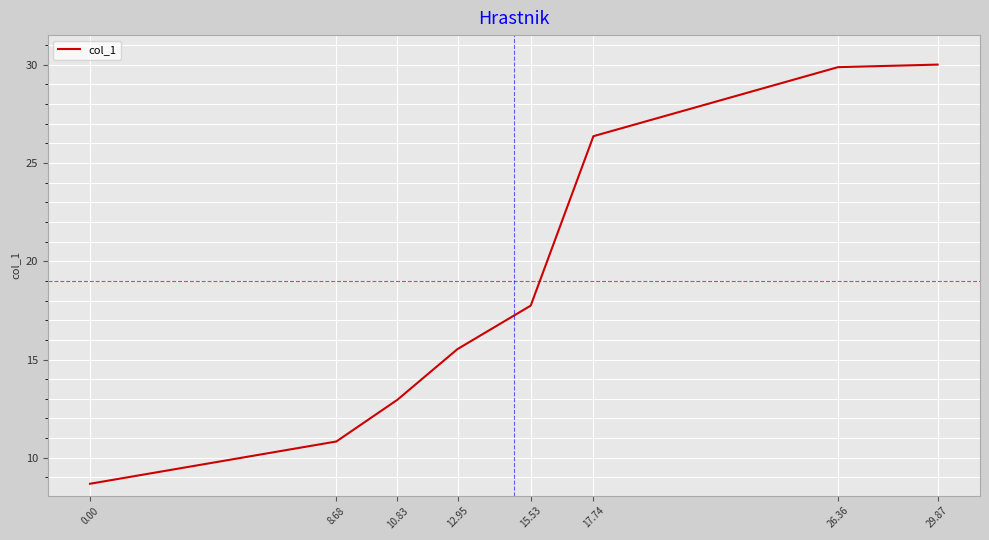

True or false: the data shows 7.1 at 15.53.

False